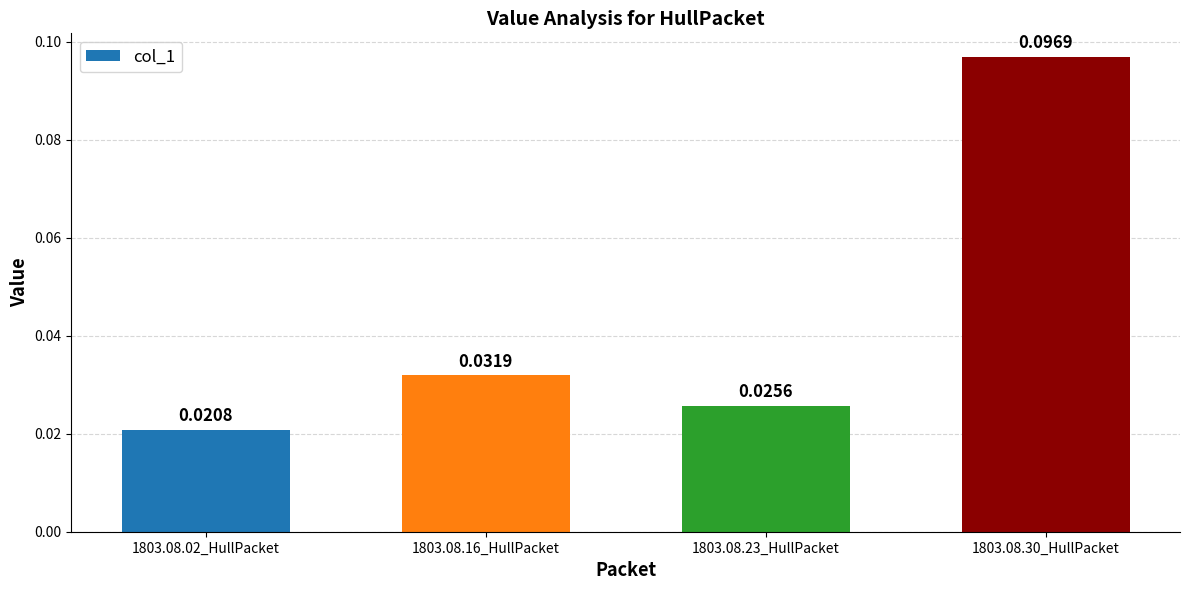

How many series are shown in this chart?

1